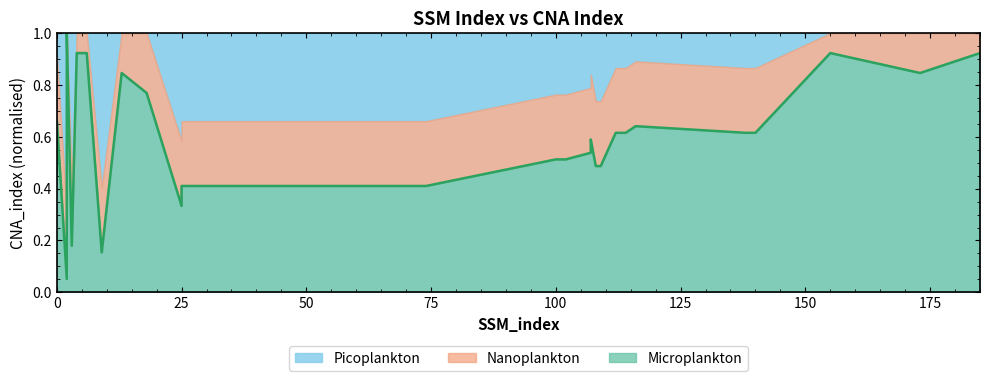

True or false: the data shows 0.5 at 107.

True